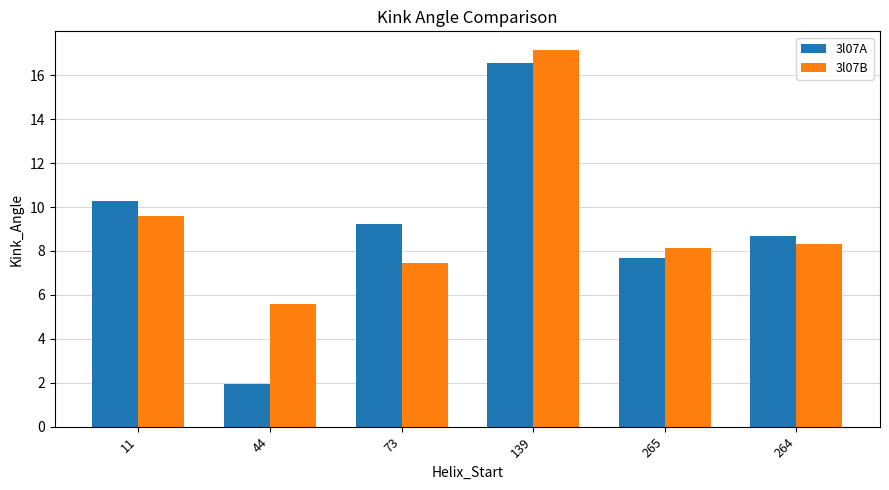

Which category has the highest value in the 3l07A series?

139